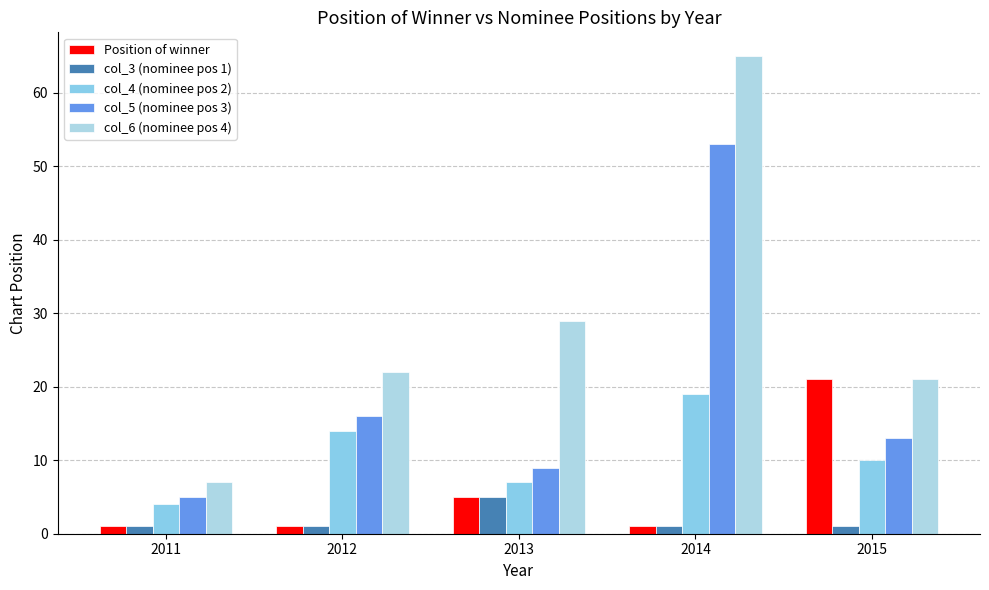

What is the minimum value for col_6 (nominee pos 4)?

7